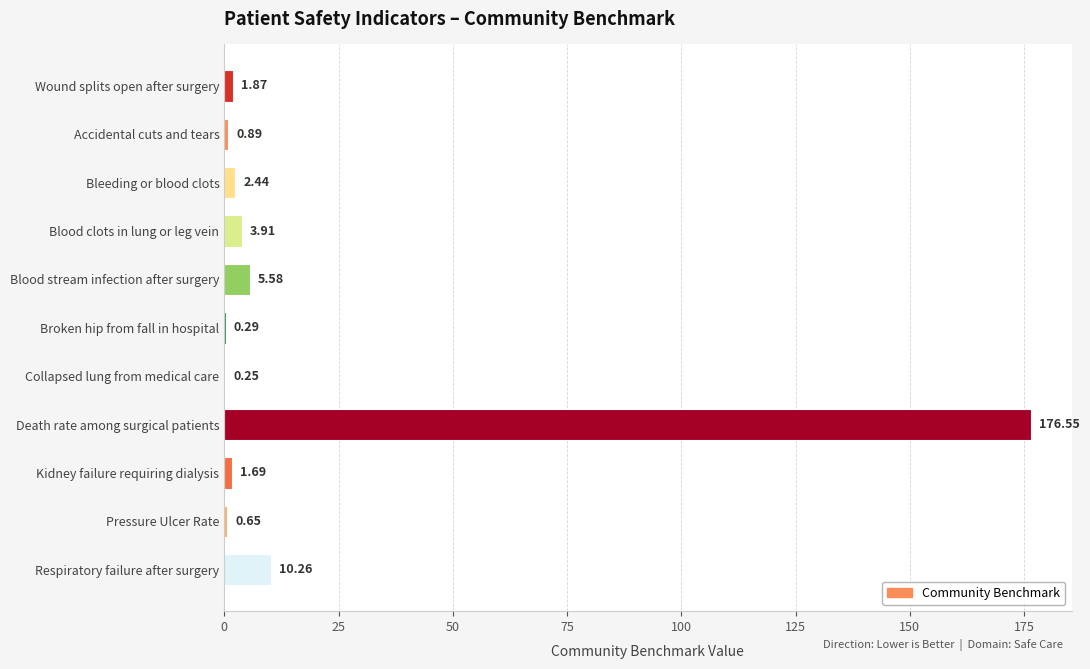

Which category has the highest value across all series?

Death rate among surgical patients